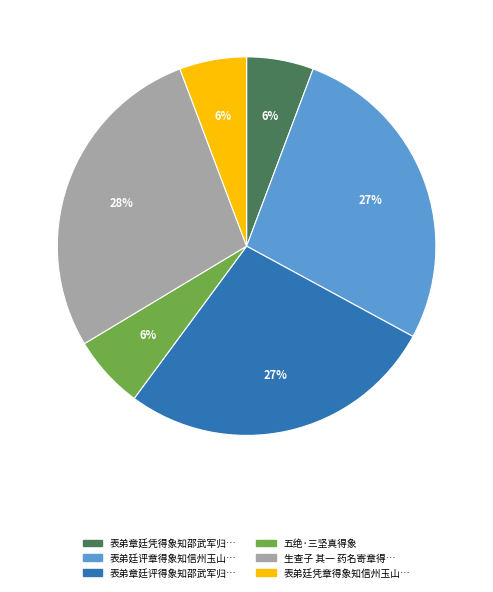

To the nearest percent, what is the difference between the largest and smallest slice percentages?

22%